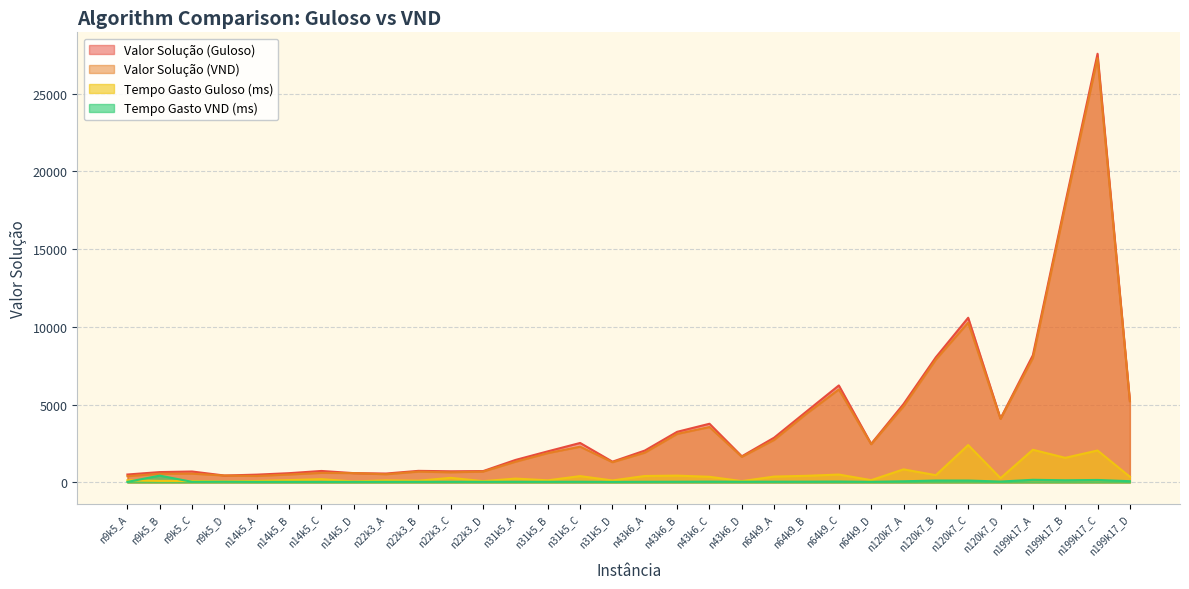

The value of Valor Solução (Guloso) at n14k5_A is 728. True or false?

False